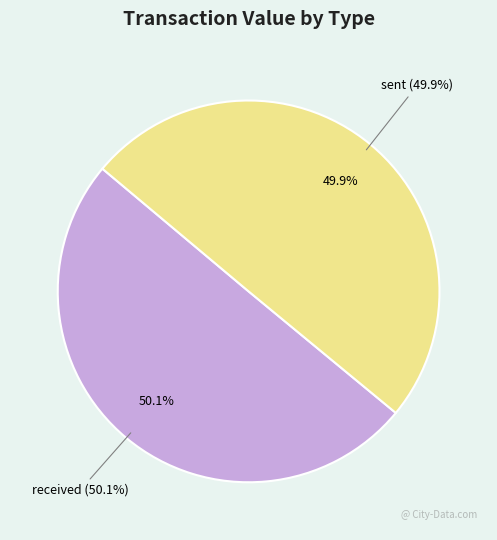

Does sent represent more than half of the total?

No